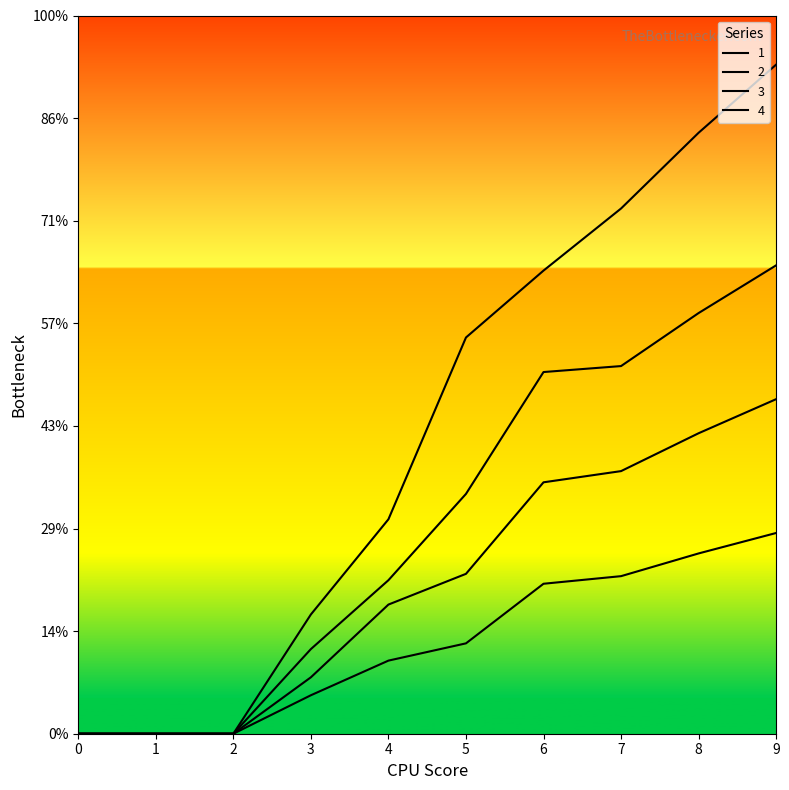

What is the value of the 1 point at the 9th from the left?

8.2